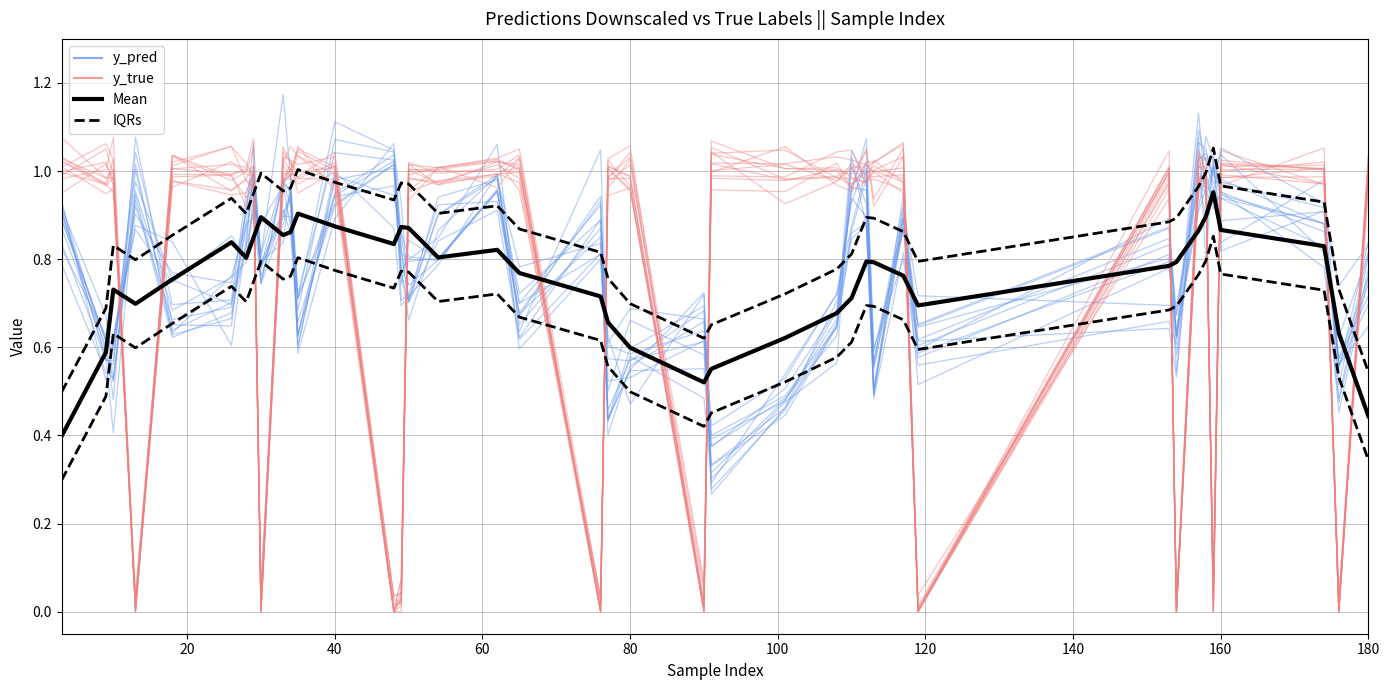

What is the difference between the maximum and minimum values in the y_pred series?

0.8